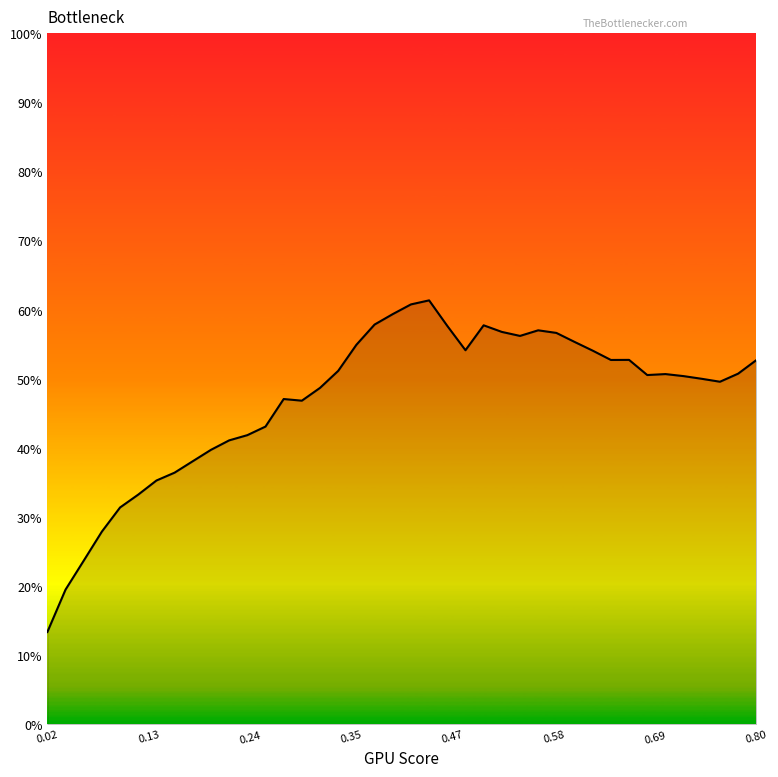

What is the difference between the maximum and minimum values?

48.0